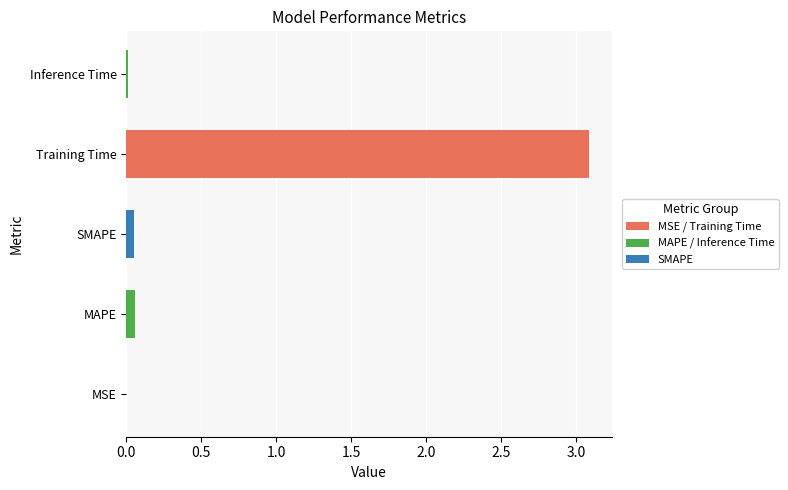

What is the sum of all values?

3.2